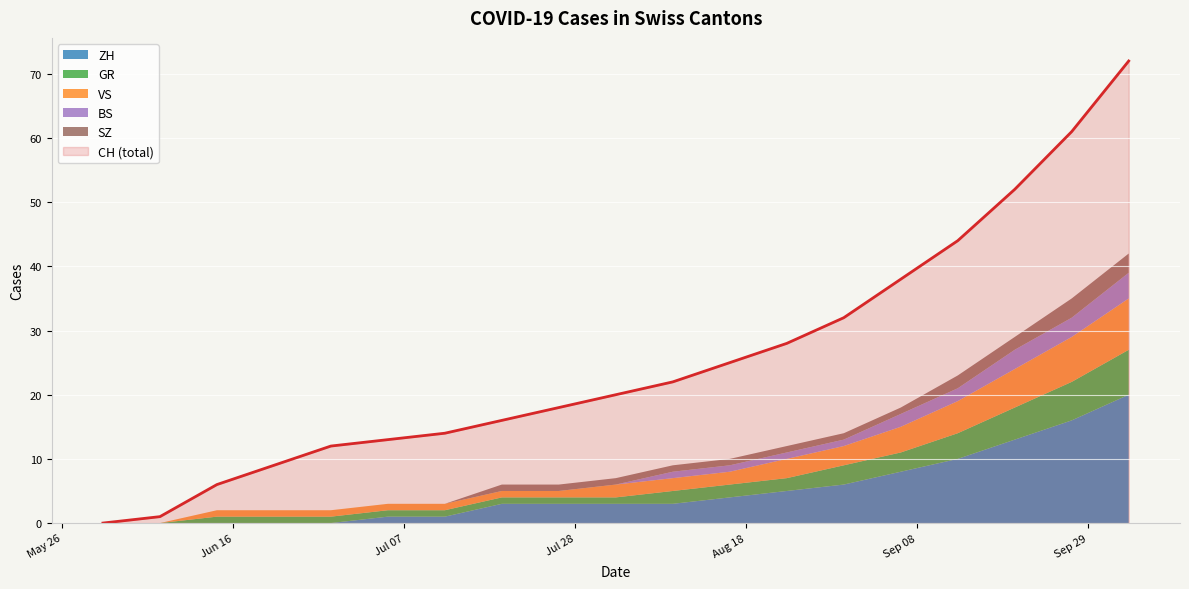

At which category is the sum across all series the highest?

2020-10-04